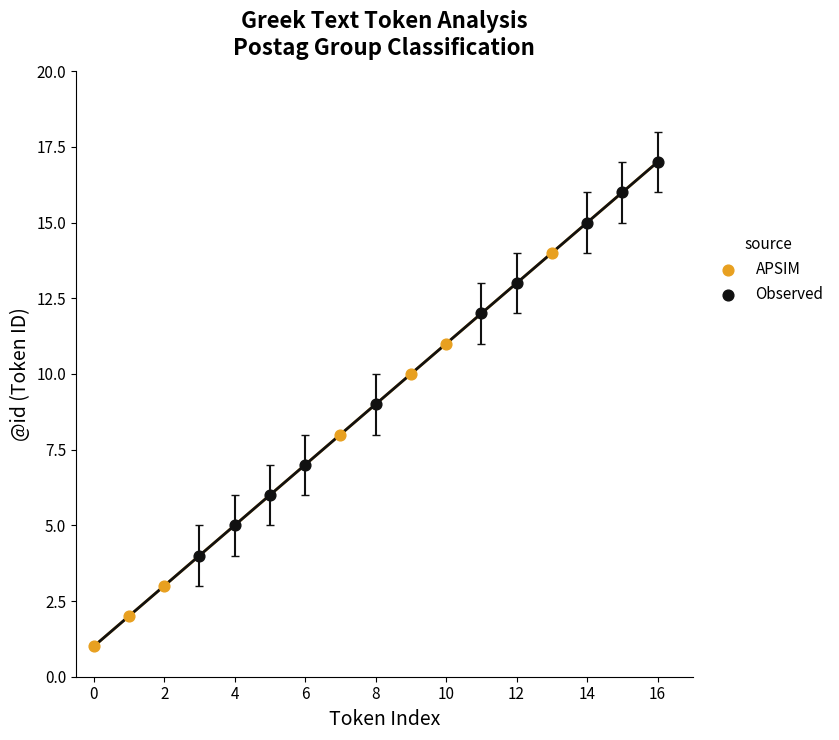

What are all the series names shown in the legend?

APSIM, Observed